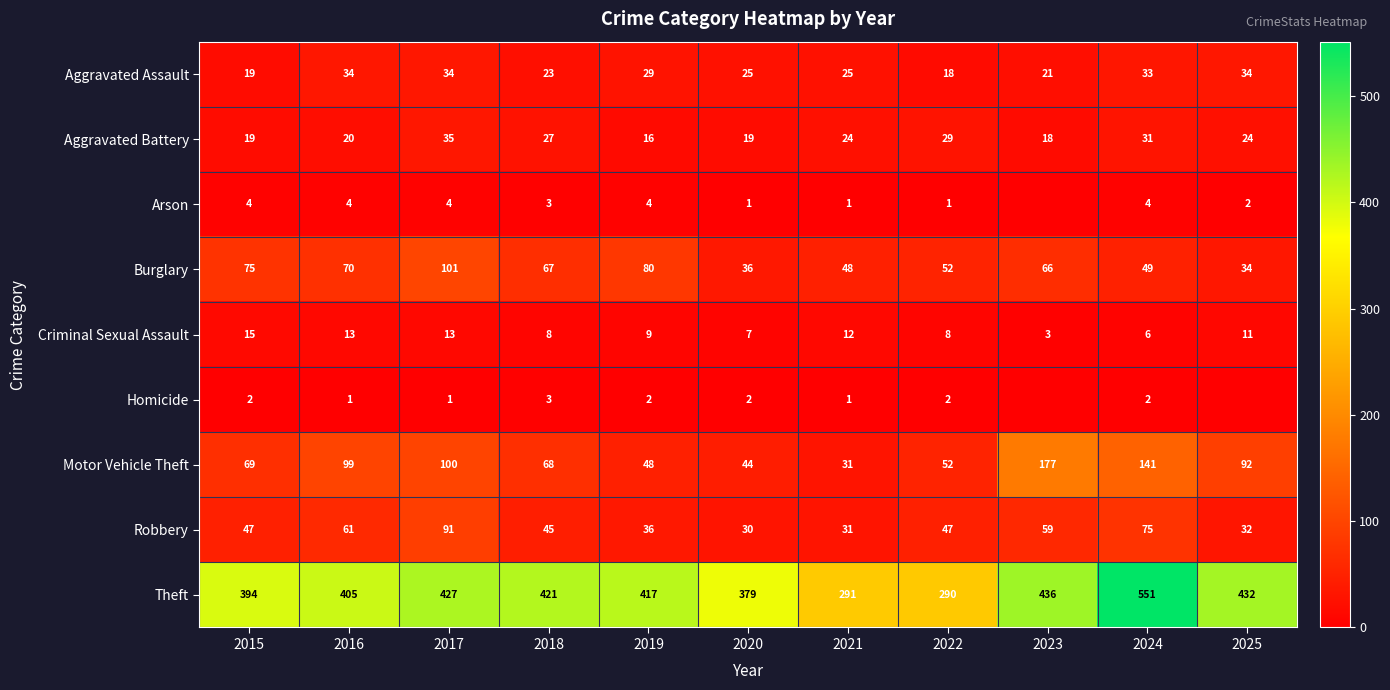

Which category has the lowest value across all series?

2023